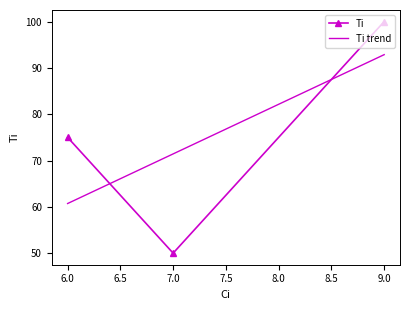

At which category is the sum across all series the highest?

9.0